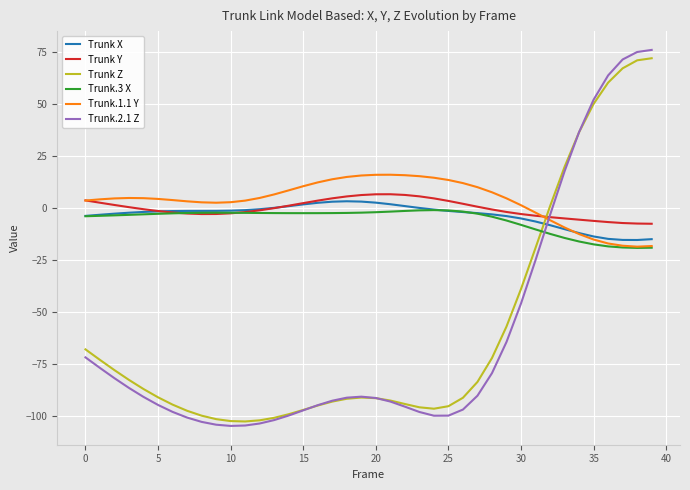

True or false: Trunk Z and Trunk Y cross at least once.

True